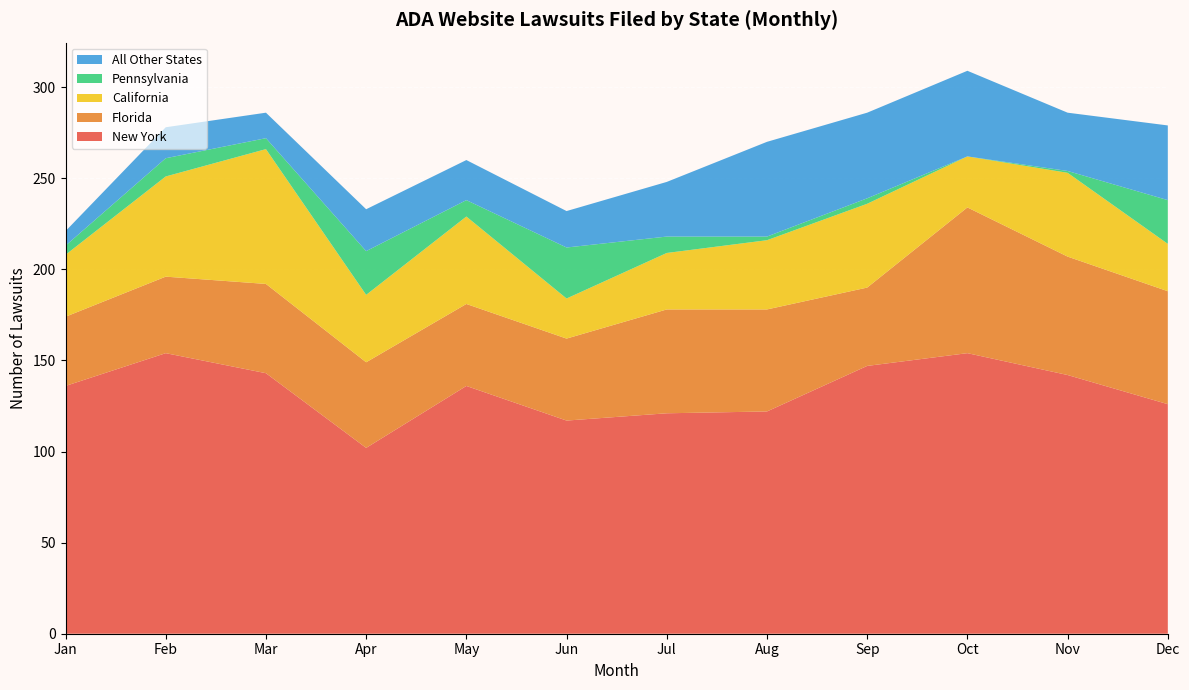

Reading left to right, list all the values displayed in this chart.

New York: Jan=136	Feb=154	Mar=143	Apr=102	May=136	Jun=117	Jul=121	Aug=122	Sep=147	Oct=154	Nov=142	Dec=126
Florida: Jan=38	Feb=42	Mar=49	Apr=47	May=45	Jun=45	Jul=57	Aug=56	Sep=43	Oct=80	Nov=65	Dec=62
California: Jan=34	Feb=55	Mar=74	Apr=37	May=48	Jun=22	Jul=31	Aug=38	Sep=46	Oct=28	Nov=46	Dec=26
Pennsylvania: Jan=5	Feb=10	Mar=6	Apr=24	May=9	Jun=28	Jul=9	Aug=2	Sep=3	Oct=0	Nov=1	Dec=24
All Other States: Jan=8	Feb=17	Mar=14	Apr=23	May=22	Jun=20	Jul=30	Aug=52	Sep=47	Oct=47	Nov=32	Dec=41